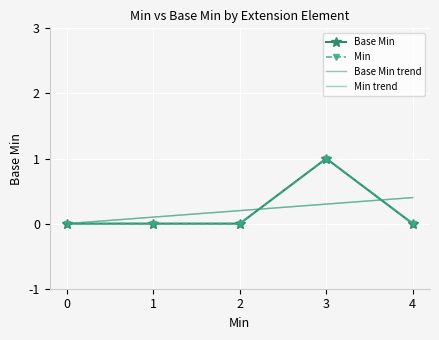

Reading left to right, transcribe all the data shown in this chart.

Base Min: 0.0	0.0	0.0	1.0	0.0
Min: 0.0	0.0	0.0	1.0	0.0
Base Min trend: 0.0	0.1	0.2	0.3	0.4
Min trend: 0.0	0.1	0.2	0.3	0.4